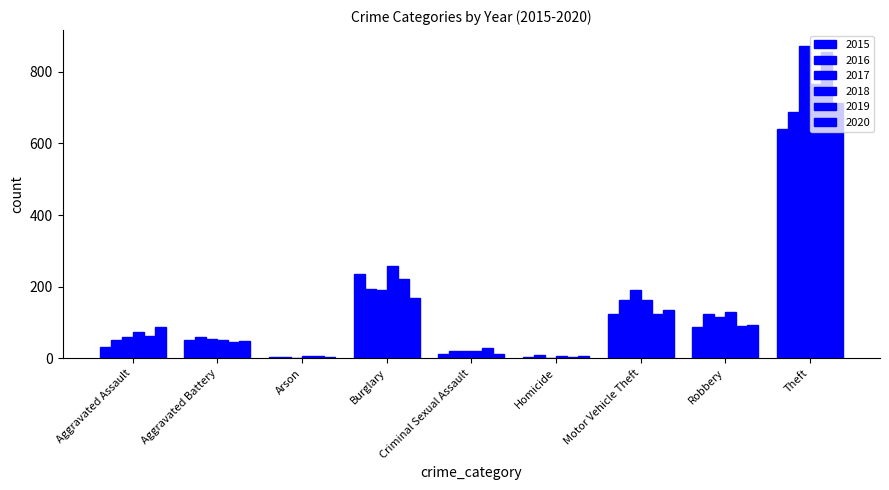

What is the average value of the 2020 series?

141